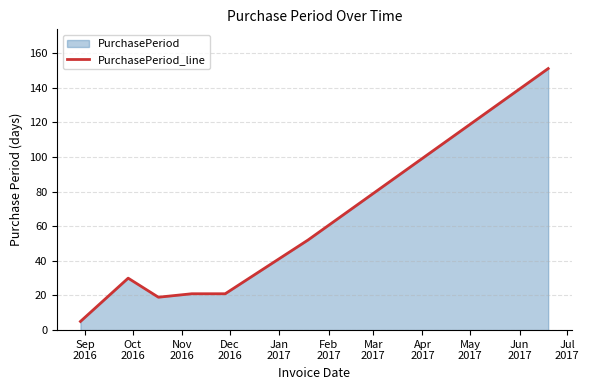

How many series are shown in this chart?

1